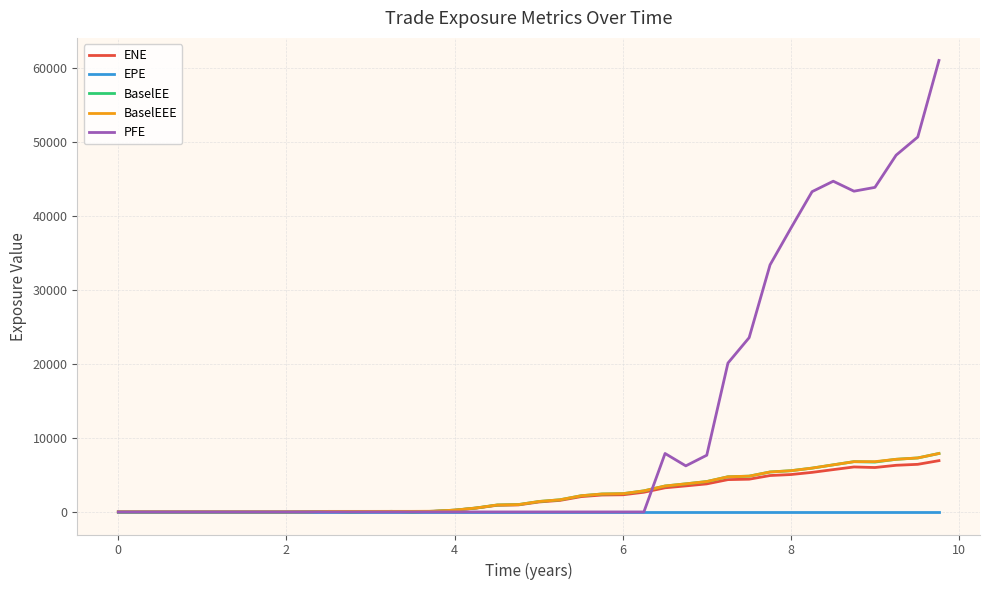

Which series has the largest total across all categories?

PFE